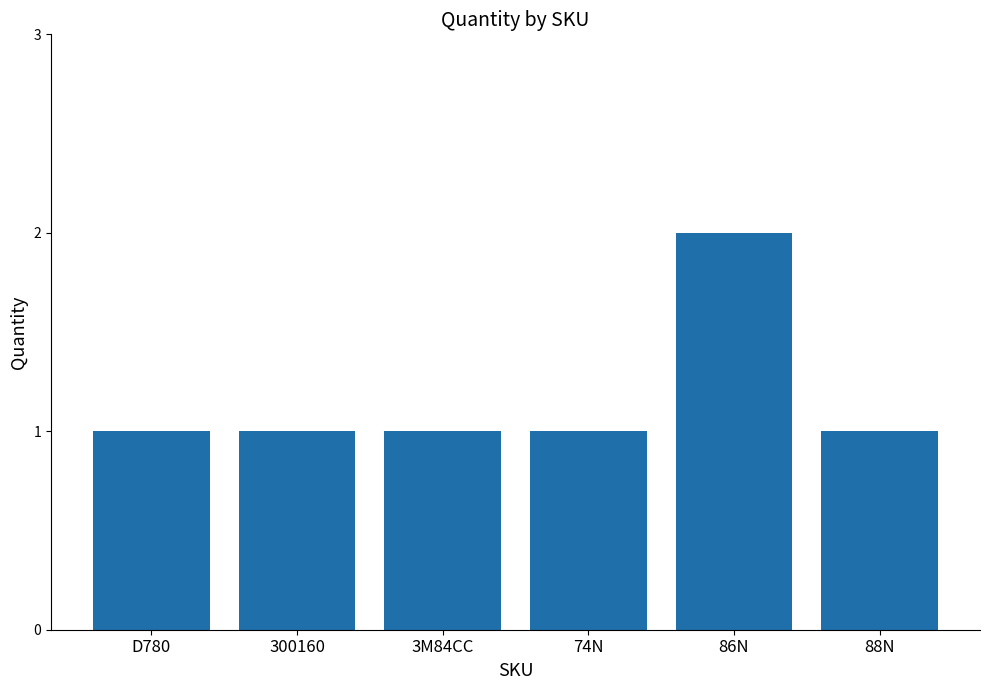

Are the bars horizontal?

No